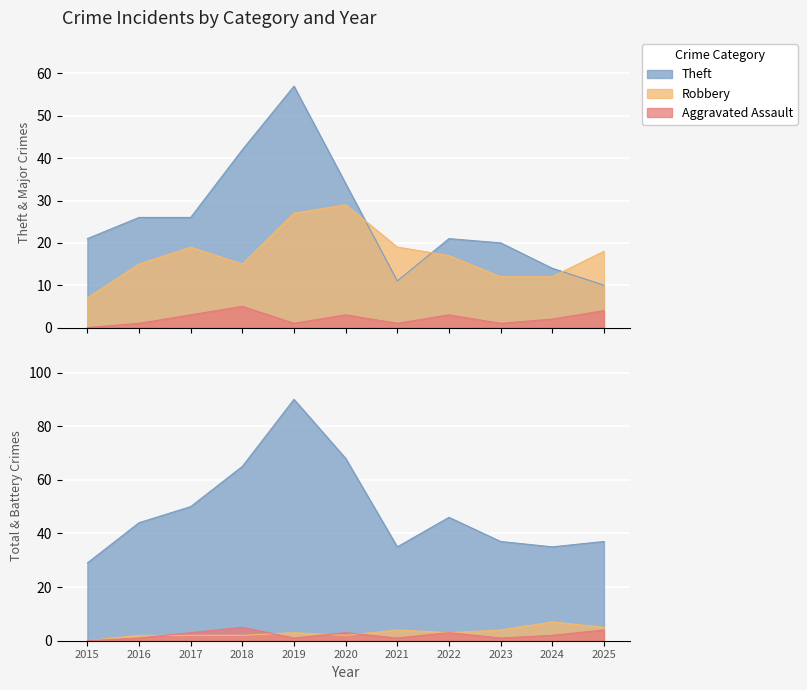

Rank the series by their maximum value, from highest to lowest.

Total, Theft, Robbery, Aggravated Battery, Aggravated Assault